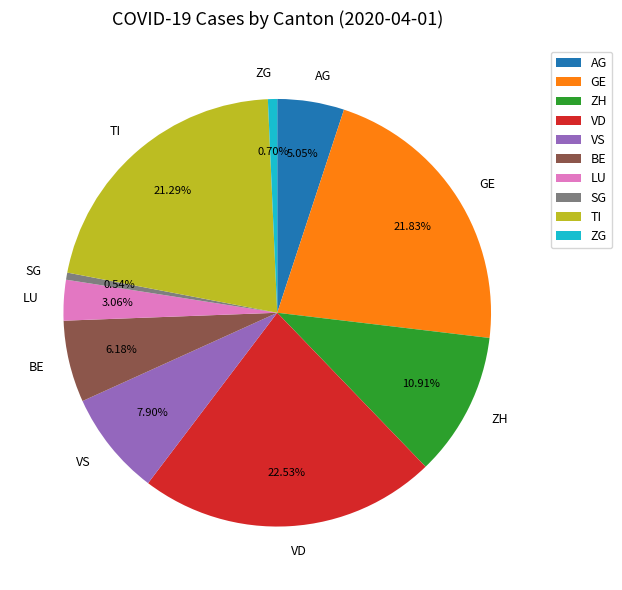

Does VD represent more than half of the total?

No